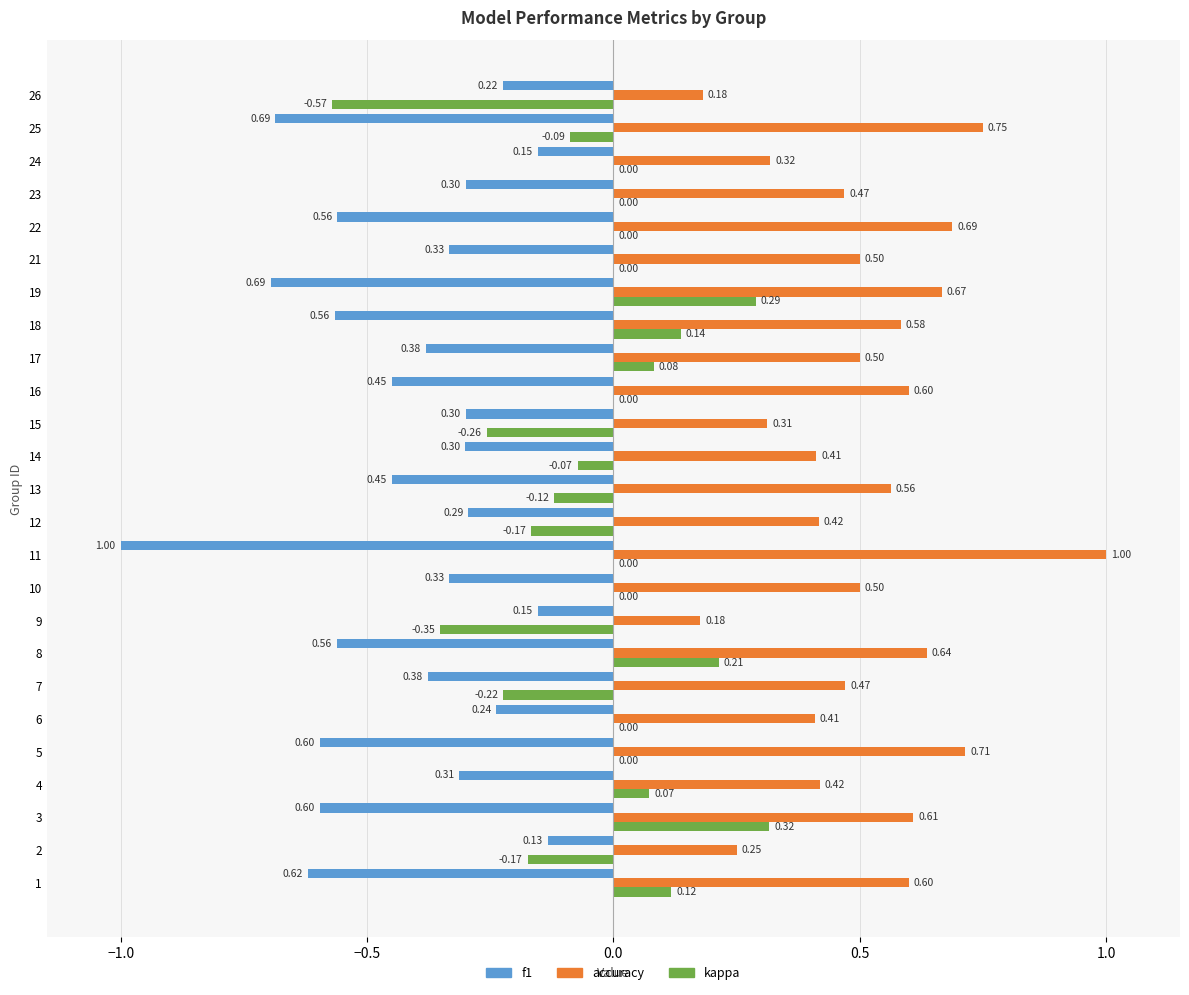

Between 13 and 17, which series saw the biggest shift?

kappa